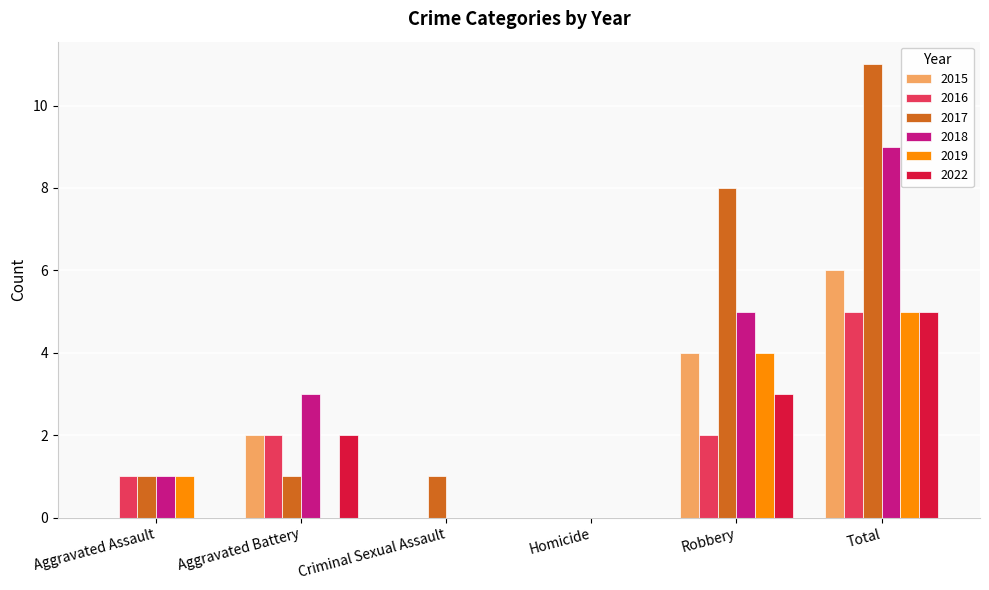

At which category is the sum across all series the highest?

Total